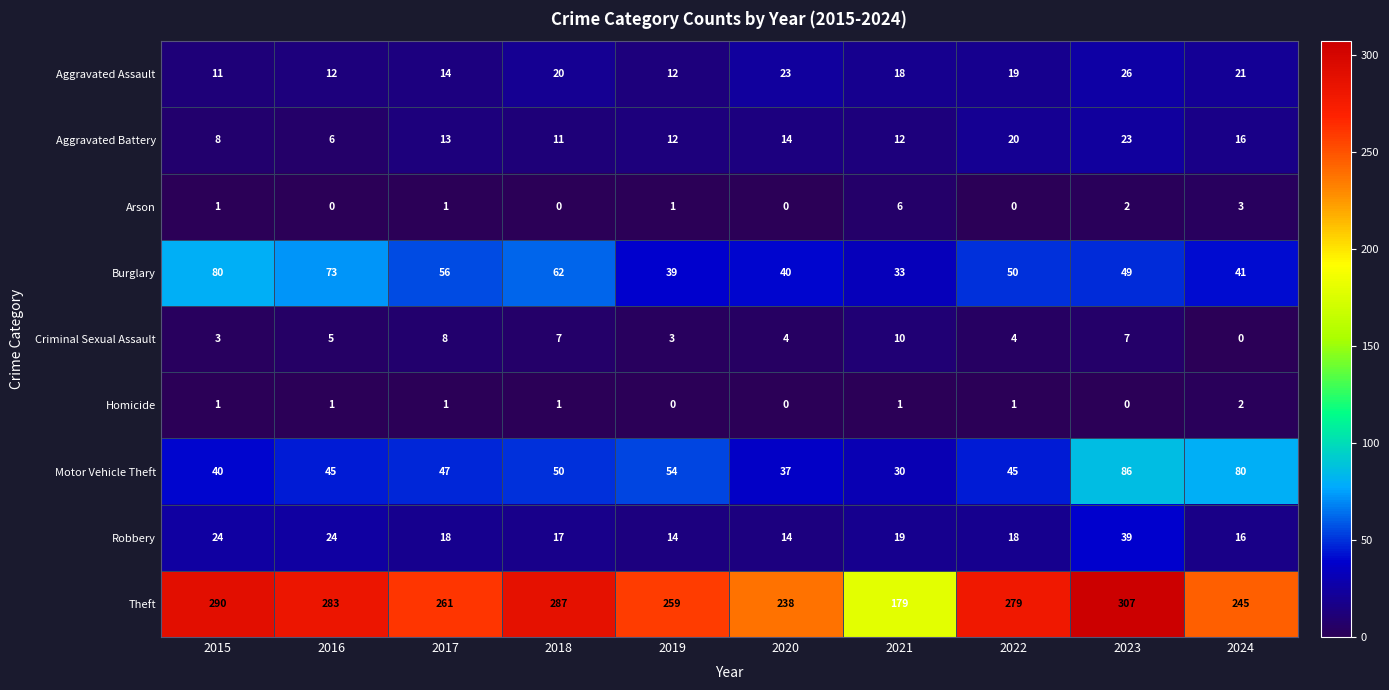

Rank the series by their maximum value, from highest to lowest.

Theft, Motor Vehicle Theft, Burglary, Robbery, Aggravated Assault, Aggravated Battery, Criminal Sexual Assault, Arson, Homicide